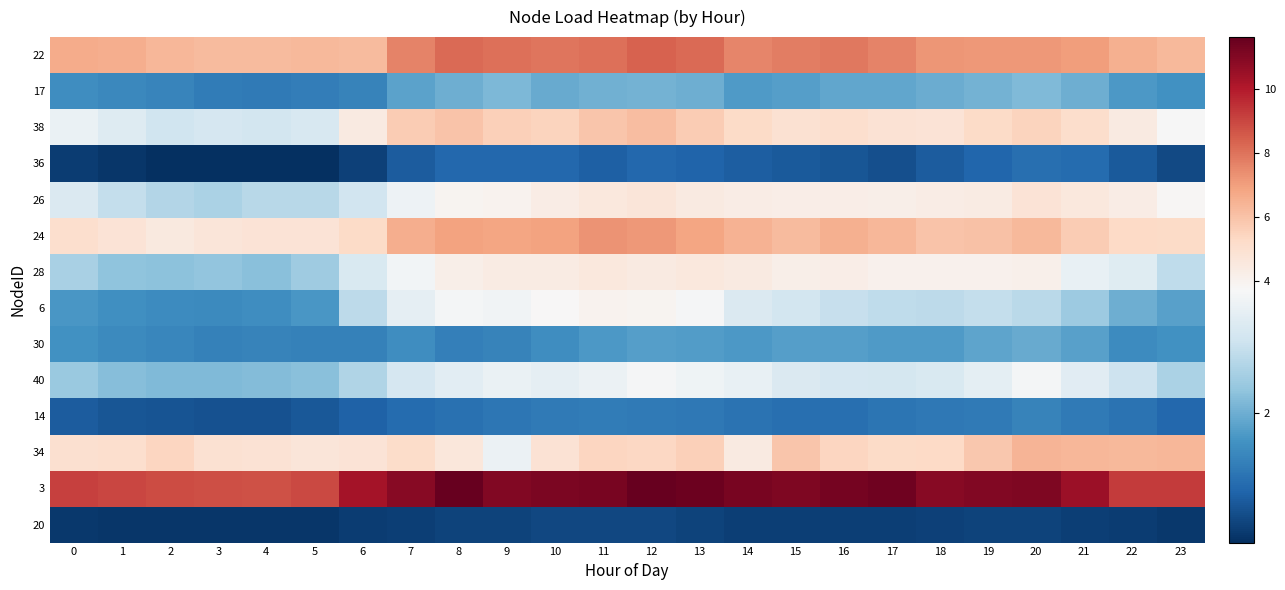

Reading left to right, list all the values displayed in this chart.

22: 0=6.7	1=6.6	2=6.4	3=6.2	4=6.2	5=6.3	6=6.2	7=7.6	8=8.2	9=8.1	10=8.0	11=8.1	12=8.4	13=8.2	14=7.6	15=7.8	16=7.9	17=7.6	18=7.2	19=7.1	20=7.1	21=7.0	22=6.5	23=6.3
17: 0=1.5	1=1.4	2=1.4	3=1.3	4=1.2	5=1.3	6=1.4	7=1.8	8=2.0	9=2.1	10=1.9	11=2.0	12=2.0	13=2.0	14=1.7	15=1.8	16=1.9	17=1.9	18=2.0	19=2.1	20=2.2	21=2.0	22=1.7	23=1.6
38: 0=3.5	1=3.3	2=3.0	3=3.1	4=3.1	5=3.1	6=4.5	7=5.7	8=6.0	9=5.6	10=5.5	11=5.9	12=6.2	13=5.7	14=5.2	15=5.0	16=5.1	17=4.9	18=4.8	19=5.2	20=5.5	21=5.1	22=4.5	23=3.7
36: 0=0.4	1=0.3	2=0.2	3=0.2	4=0.2	5=0.2	6=0.4	7=0.8	8=0.9	9=1.0	10=0.9	11=0.8	12=1.0	13=0.9	14=0.8	15=0.8	16=0.7	17=0.6	18=0.8	19=0.9	20=1.0	21=1.0	22=0.7	23=0.5
26: 0=3.2	1=2.9	2=2.7	3=2.6	4=2.7	5=2.7	6=3.0	7=3.5	8=3.9	9=4.0	10=4.3	11=4.6	12=4.7	13=4.5	14=4.3	15=4.3	16=4.3	17=4.2	18=4.3	19=4.4	20=4.8	21=4.6	22=4.3	23=3.8
24: 0=5.0	1=4.8	2=4.5	3=4.7	4=4.8	5=4.8	6=5.3	7=6.6	8=6.9	9=6.9	10=6.9	11=7.3	12=7.2	13=6.9	14=6.4	15=6.2	16=6.5	17=6.3	18=6.0	19=6.0	20=6.3	21=5.7	22=5.3	23=5.2
28: 0=2.6	1=2.3	2=2.3	3=2.3	4=2.3	5=2.5	6=3.2	7=3.6	8=4.2	9=4.4	10=4.4	11=4.6	12=4.4	13=4.5	14=4.5	15=4.2	16=4.2	17=4.1	18=4.0	19=4.1	20=4.1	21=3.5	22=3.3	23=2.8
6: 0=1.7	1=1.5	2=1.5	3=1.5	4=1.5	5=1.7	6=2.8	7=3.4	8=3.7	9=3.6	10=3.8	11=4.0	12=4.0	13=3.7	14=3.2	15=3.1	16=2.9	17=2.8	18=2.8	19=2.9	20=2.8	21=2.5	22=2.0	23=1.8
30: 0=1.6	1=1.5	2=1.4	3=1.3	4=1.4	5=1.3	6=1.3	7=1.5	8=1.3	9=1.4	10=1.5	11=1.7	12=1.8	13=1.8	14=1.7	15=1.8	16=1.8	17=1.7	18=1.7	19=1.9	20=1.9	21=1.8	22=1.5	23=1.6
40: 0=2.4	1=2.2	2=2.2	3=2.2	4=2.2	5=2.2	6=2.7	7=3.1	8=3.4	9=3.5	10=3.4	11=3.5	12=3.7	13=3.6	14=3.5	15=3.2	16=3.1	17=3.1	18=3.2	19=3.4	20=3.7	21=3.3	22=3.0	23=2.6
14: 0=0.8	1=0.7	2=0.7	3=0.6	4=0.7	5=0.7	6=0.9	7=1.0	8=1.1	9=1.2	10=1.2	11=1.3	12=1.2	13=1.2	14=1.1	15=1.1	16=1.1	17=1.1	18=1.2	19=1.2	20=1.4	21=1.2	22=1.1	23=0.9
34: 0=5.0	1=5.1	2=5.4	3=4.9	4=4.9	5=4.7	6=4.8	7=5.2	8=4.6	9=3.5	10=4.9	11=5.4	12=5.4	13=5.6	14=4.4	15=5.9	16=5.4	17=5.3	18=5.3	19=5.8	20=6.4	21=6.4	22=6.3	23=6.4
3: 0=9.1	1=9.0	2=8.9	3=8.8	4=8.8	5=9.0	6=10.3	7=10.9	8=11.6	9=11.1	10=11.1	11=11.2	12=11.6	13=11.5	14=11.2	15=11.1	16=11.3	17=11.4	18=10.9	19=11.0	20=11.1	21=10.5	22=9.2	23=9.3
20: 0=0.3	1=0.3	2=0.3	3=0.3	4=0.3	5=0.3	6=0.4	7=0.4	8=0.4	9=0.5	10=0.5	11=0.5	12=0.5	13=0.5	14=0.4	15=0.4	16=0.4	17=0.4	18=0.4	19=0.4	20=0.5	21=0.4	22=0.4	23=0.3